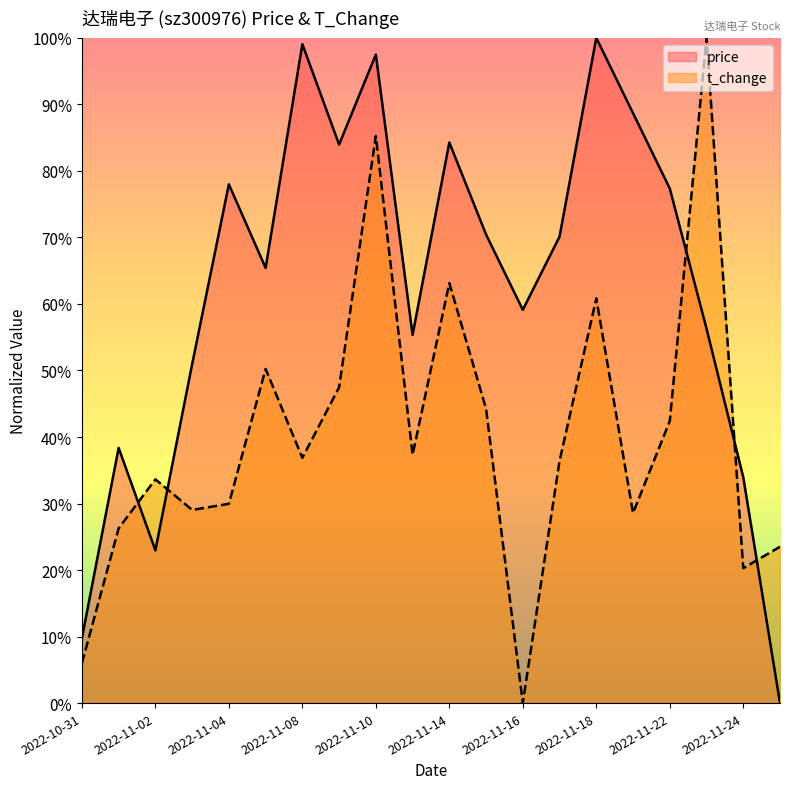

How many values in the price series exceed 0?

19